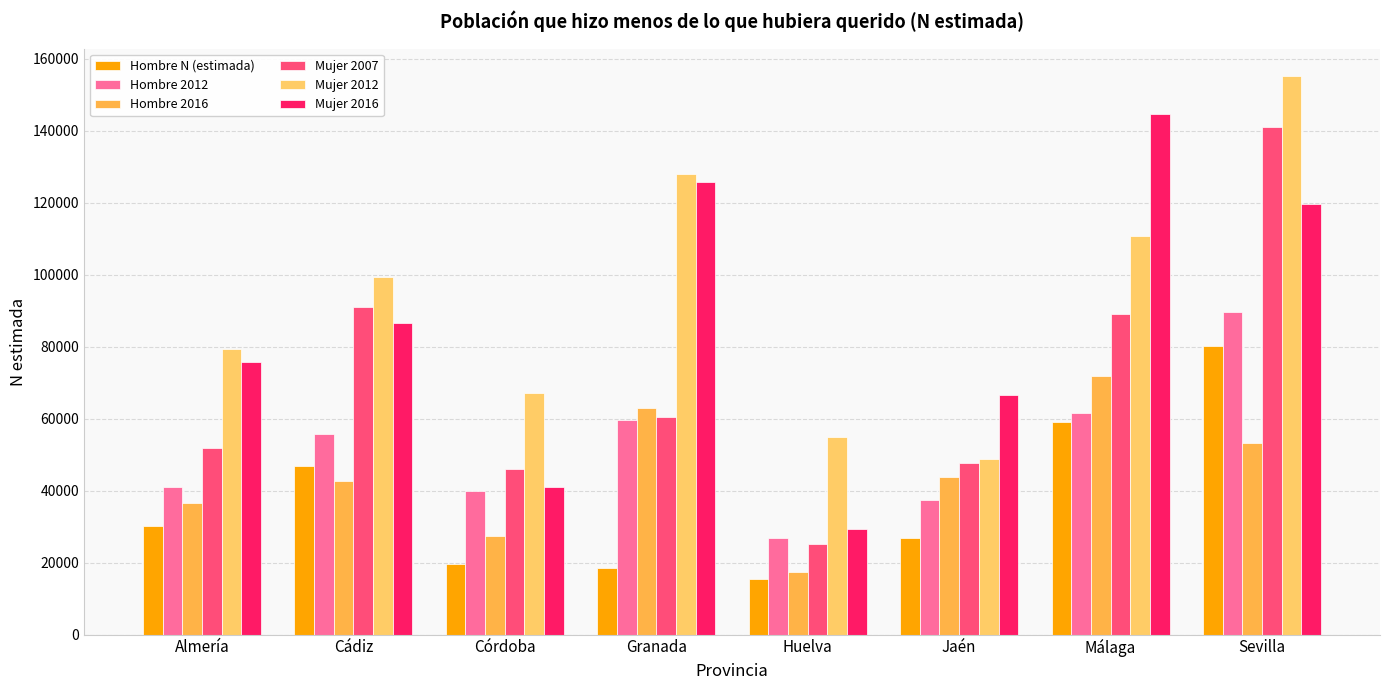

Reading left to right, transcribe all the data shown in this chart.

Hombre N (estimada): Almería=30157	Cádiz=46887	Córdoba=19567	Granada=18418	Huelva=15417	Jaén=26784	Málaga=58951	Sevilla=80237
Hombre 2012: Almería=40940	Cádiz=55636	Córdoba=39817	Granada=59591	Huelva=26695	Jaén=37418	Málaga=61676	Sevilla=89551
Hombre 2016: Almería=36513	Cádiz=42702	Córdoba=27498	Granada=62944	Huelva=17363	Jaén=43702	Málaga=71804	Sevilla=53175
Mujer 2007: Almería=51873	Cádiz=90890	Córdoba=46086	Granada=60370	Huelva=25264	Jaén=47525	Málaga=89153	Sevilla=140973
Mujer 2012: Almería=79346	Cádiz=99391	Córdoba=67053	Granada=127915	Huelva=54769	Jaén=48657	Málaga=110696	Sevilla=155089
Mujer 2016: Almería=75818	Cádiz=86560	Córdoba=41110	Granada=125882	Huelva=29183	Jaén=66479	Málaga=144634	Sevilla=119652